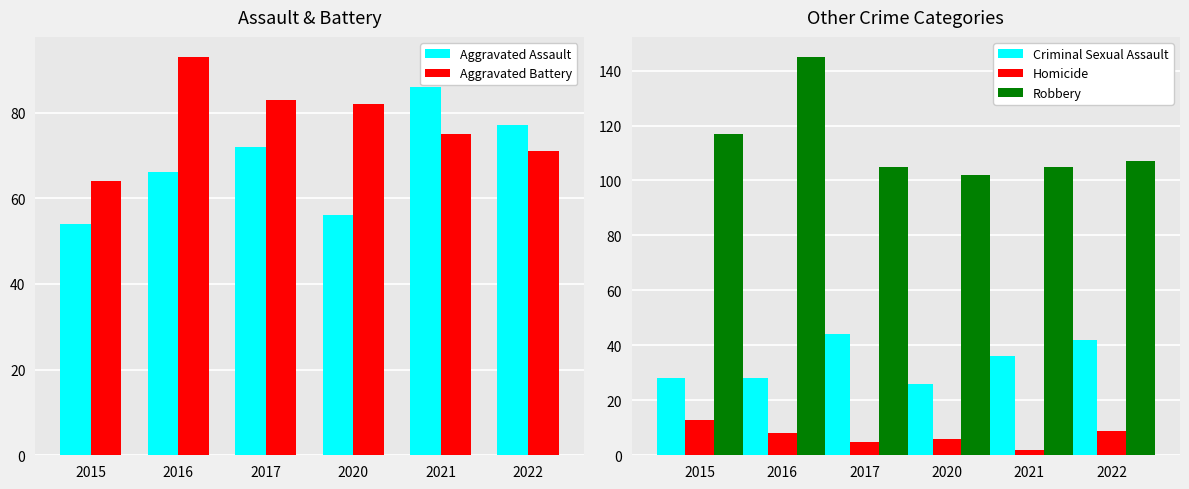

At which label does Criminal Sexual Assault first exceed 36?

2017